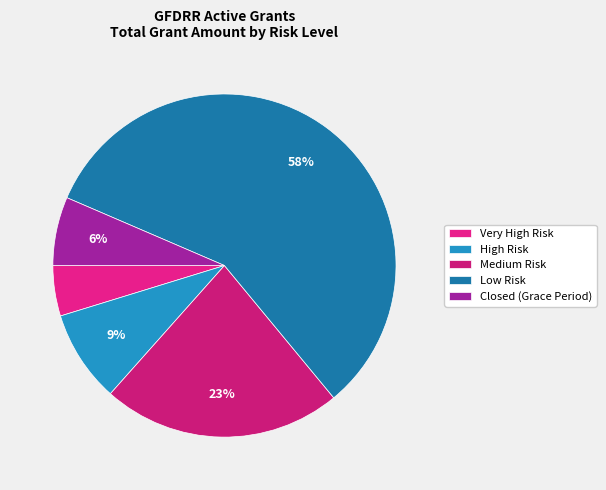

Count the number of slices in the pie.

5